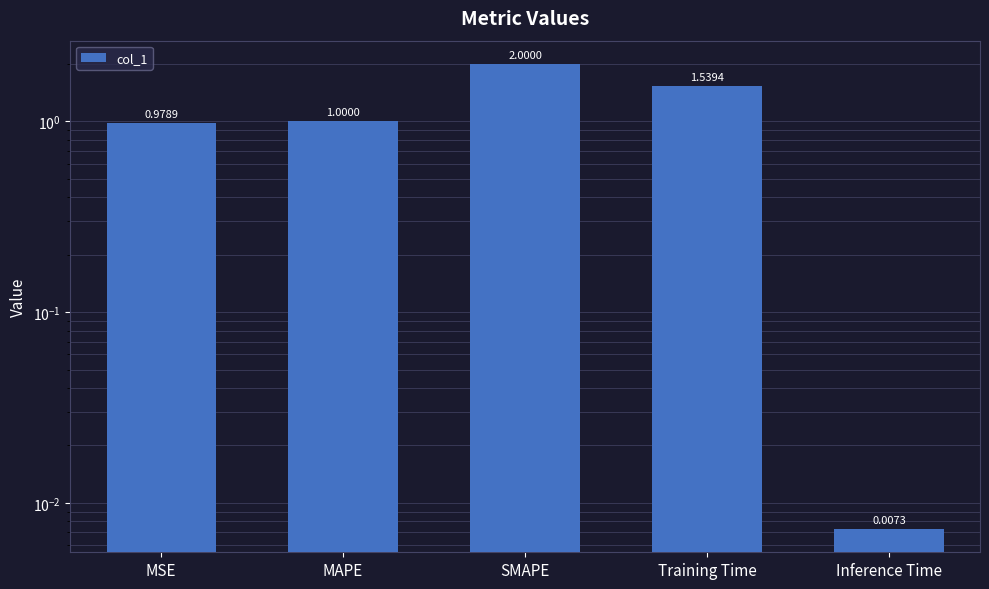

How many values are below 1?

2